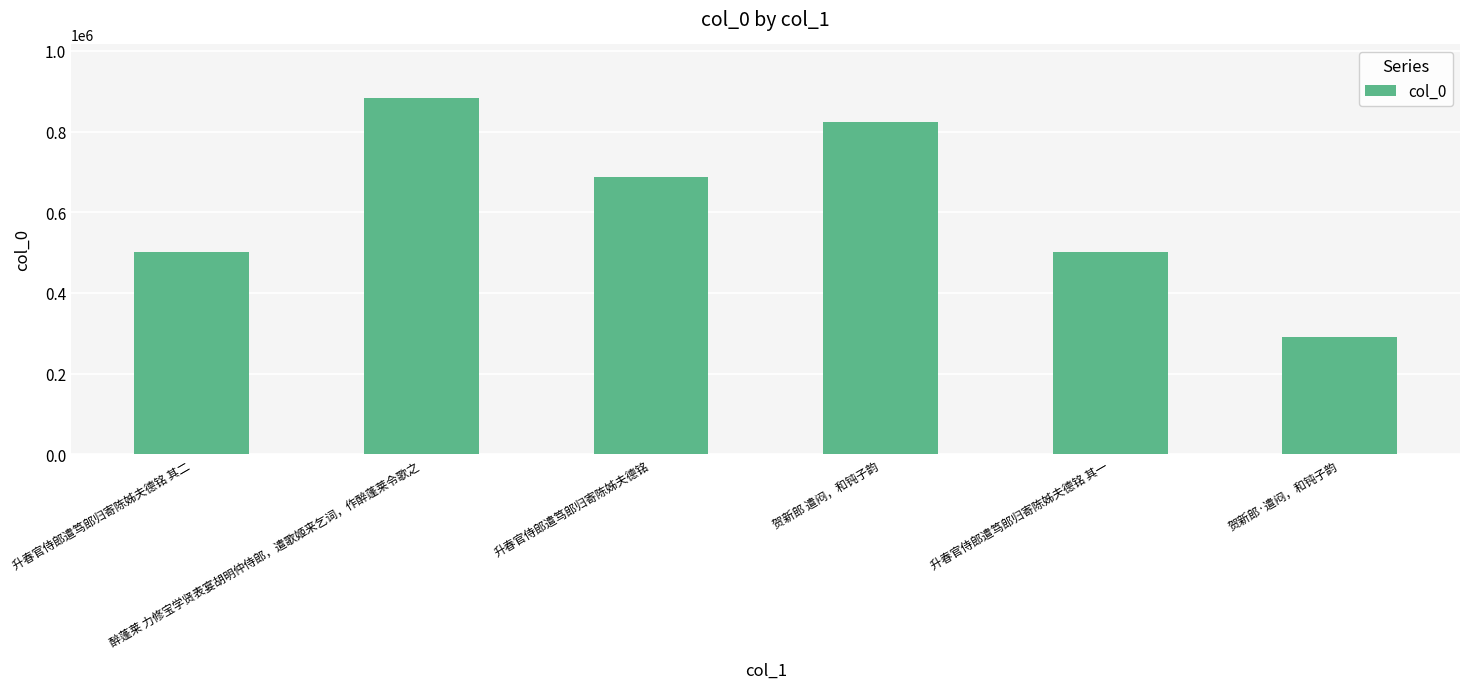

What is the smallest value displayed?

291310